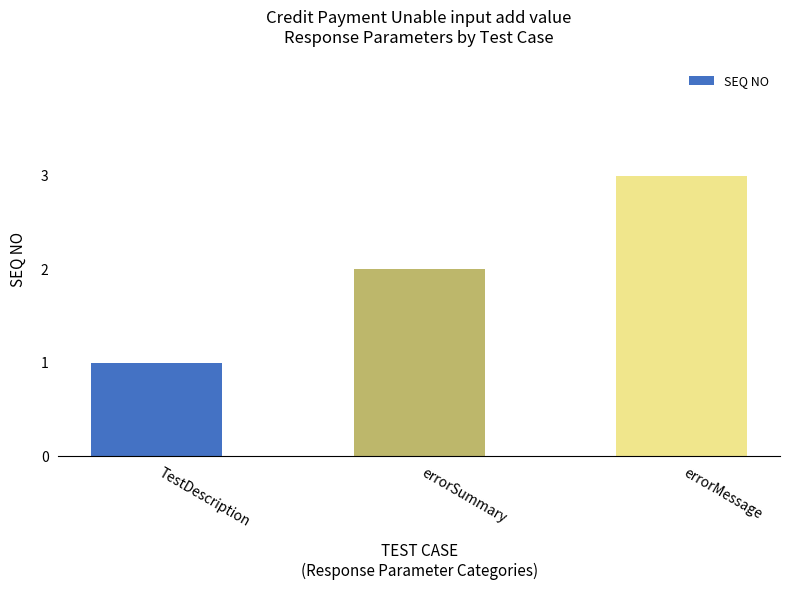

What is the change in value from errorSummary to errorMessage?

+1